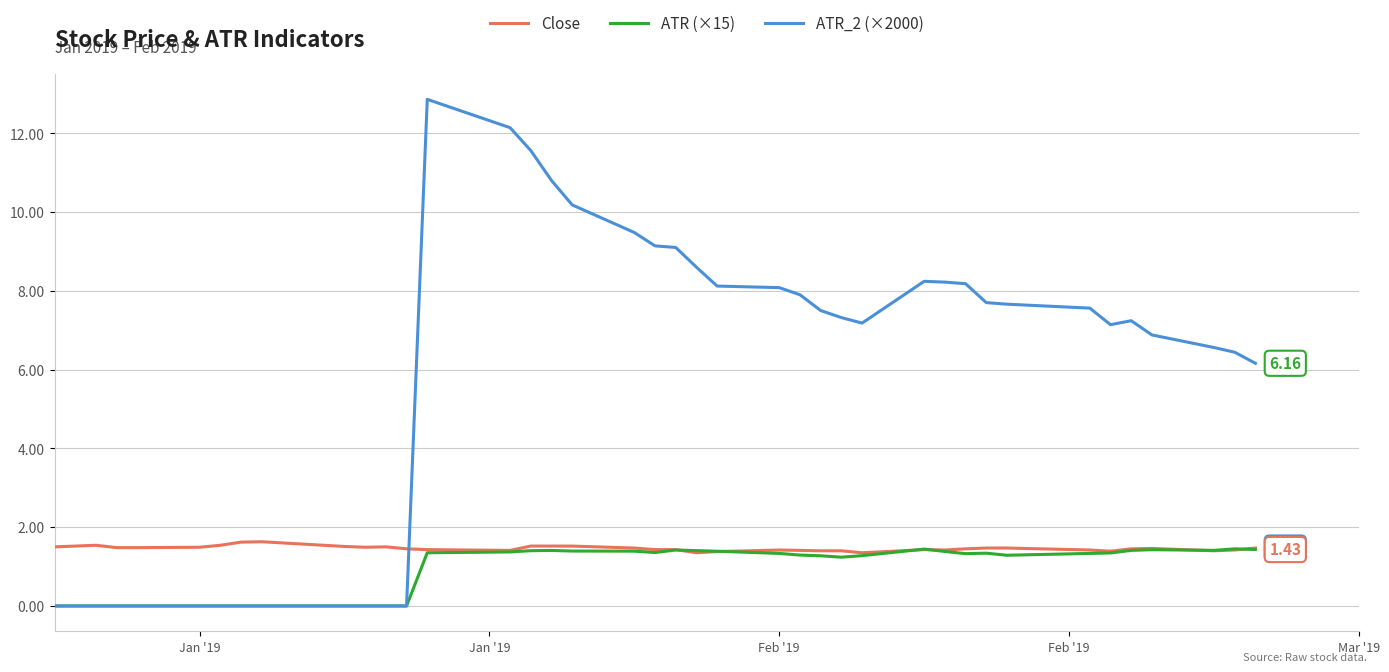

What are all the series names shown in the legend?

Close, ATR (×15), ATR_2 (×2000)